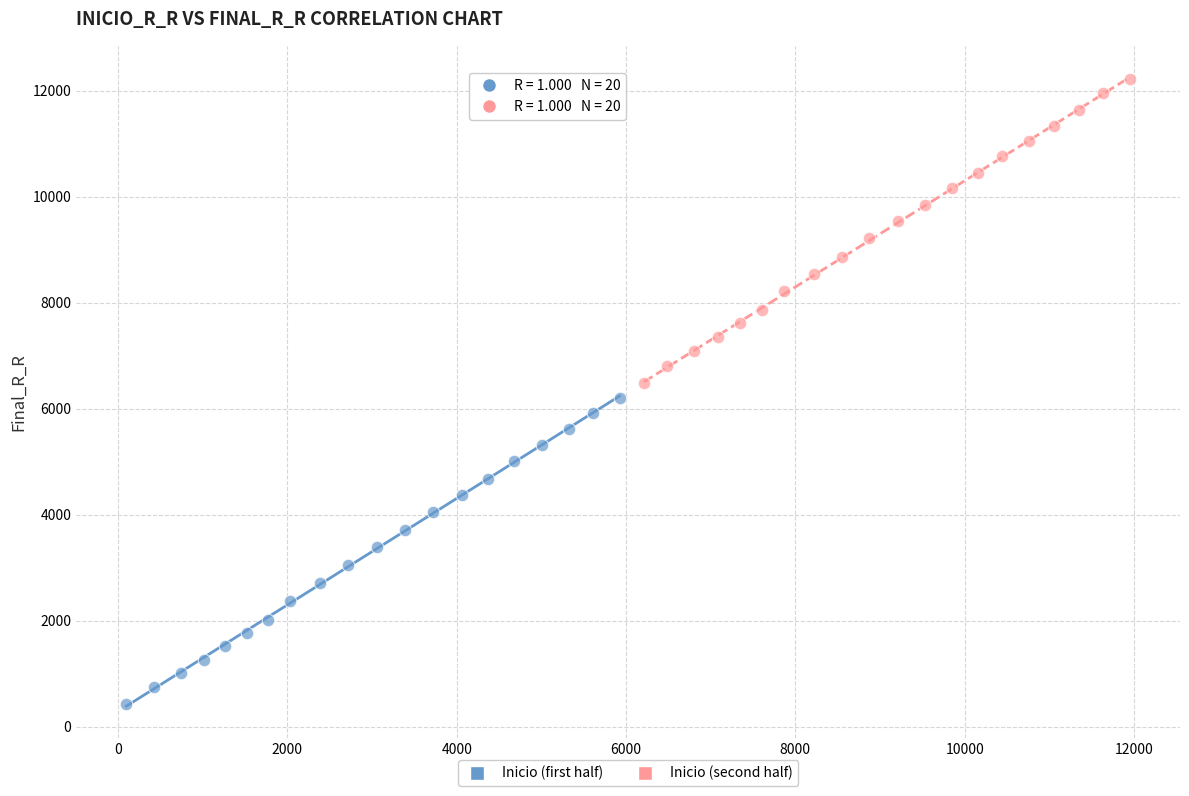

Which series reaches the minimum Y coordinate?

Inicio (first half)